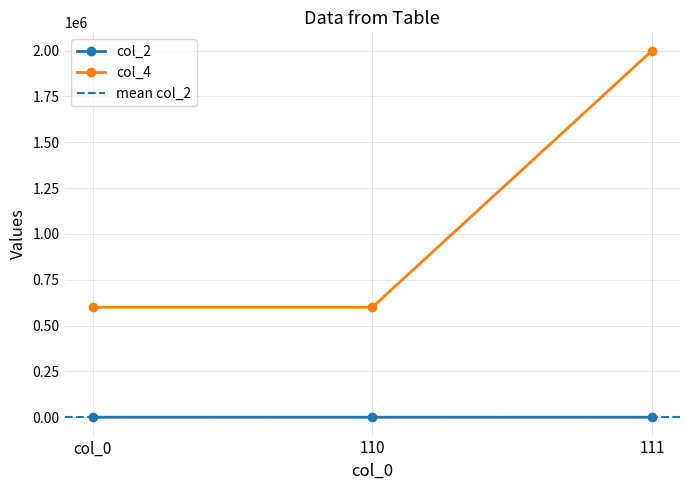

At how many categories does at least one series exceed 1573160?

1